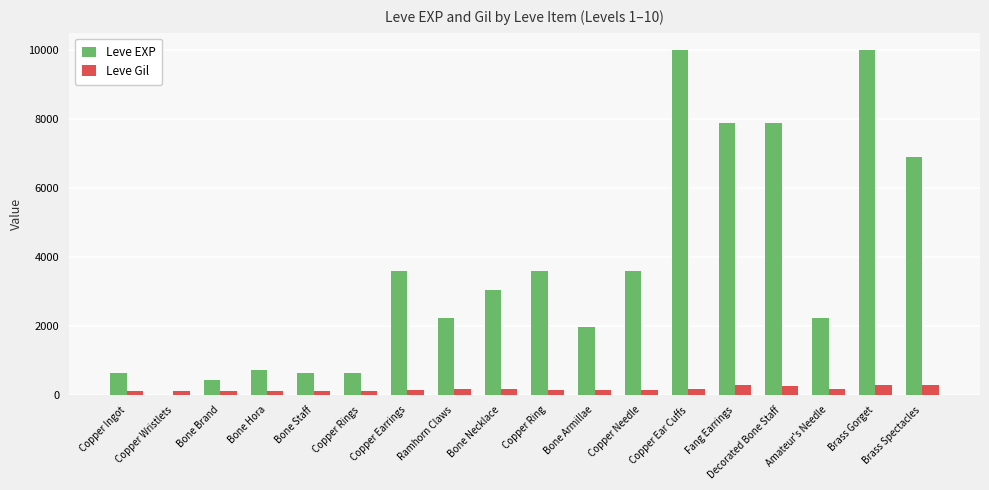

How many categories are shown in the chart?

18